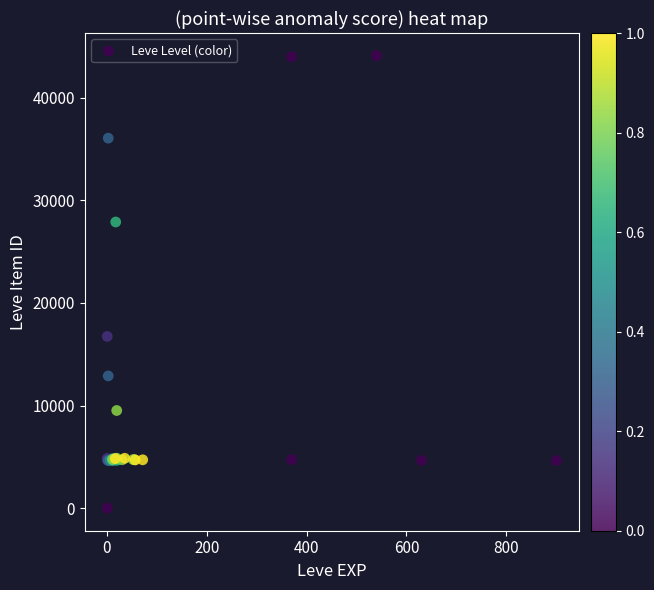

What Y value in the scatter plot is closest to 22050?

16734